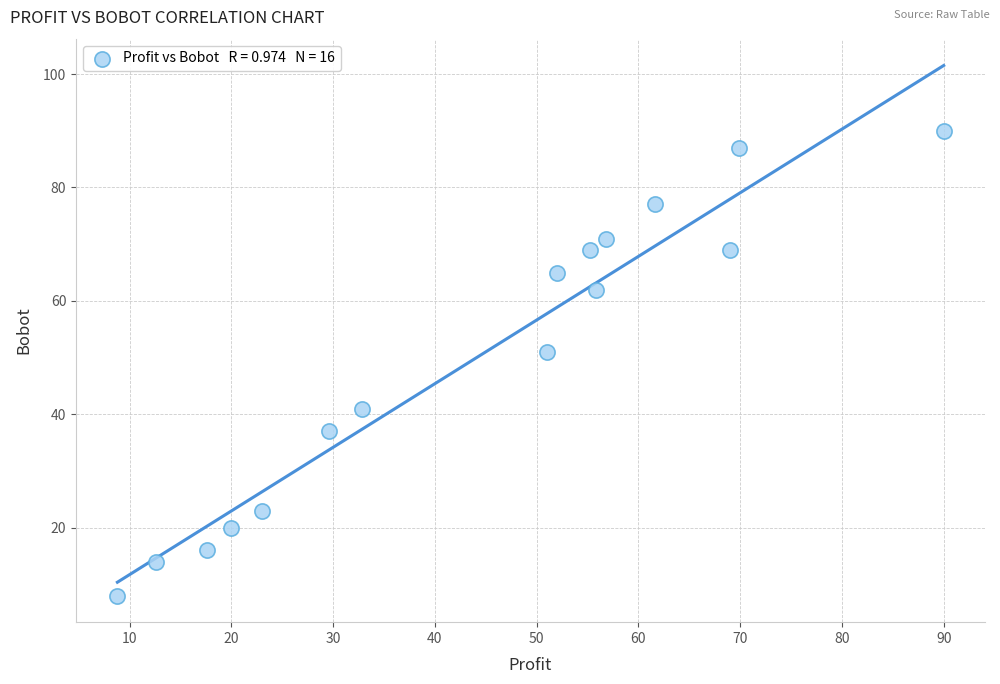

What Y value in the scatter plot is closest to 49?

51